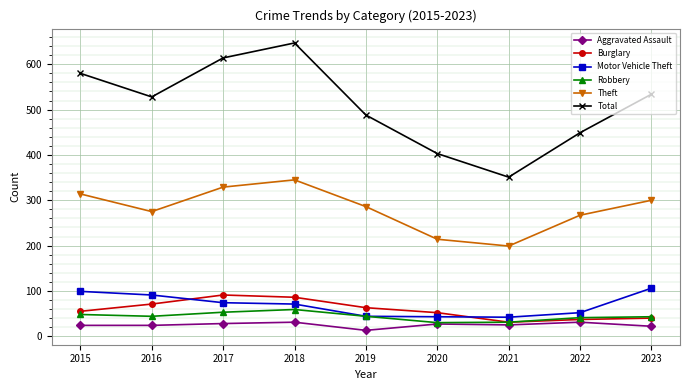

Is the value of Theft at 2018 greater than the value of Total at 2023?

No